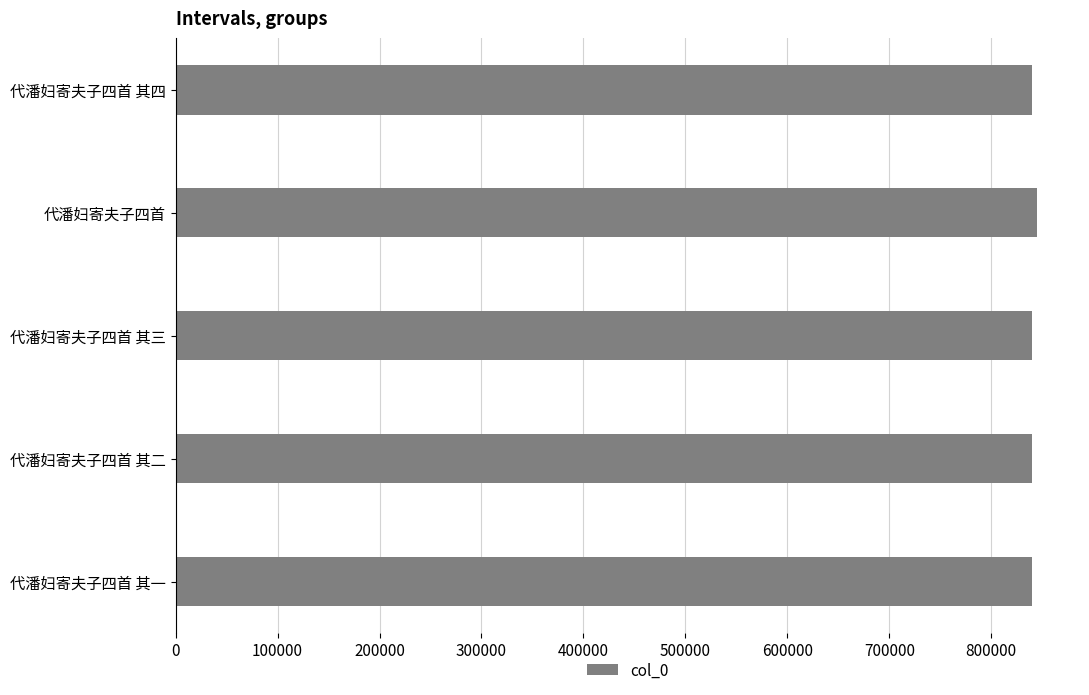

What is the greatest value displayed?

844748